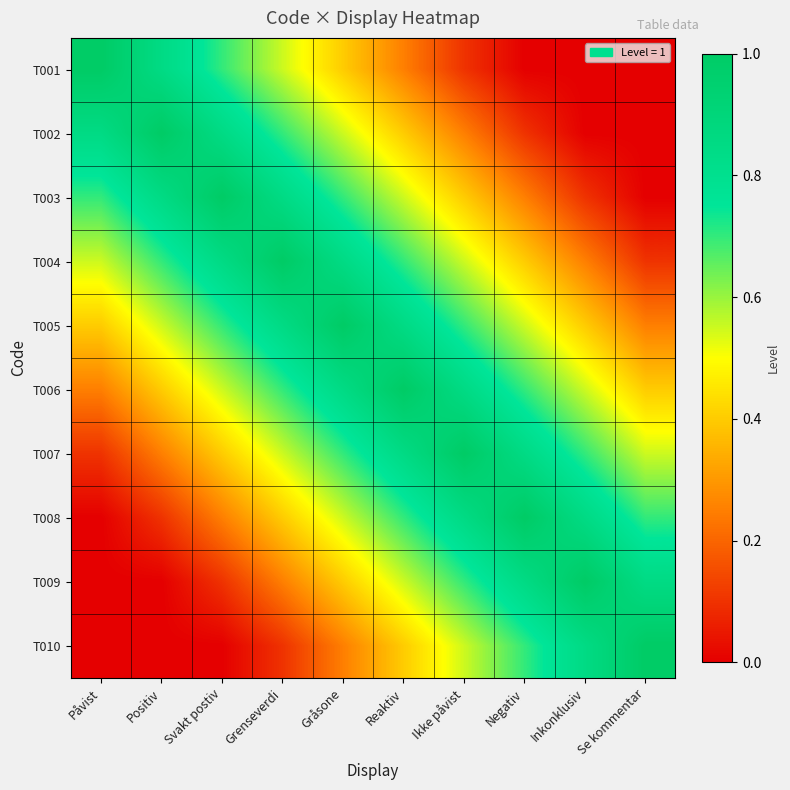

What is the spread (max minus min) of values at Ikke påvist?

0.9